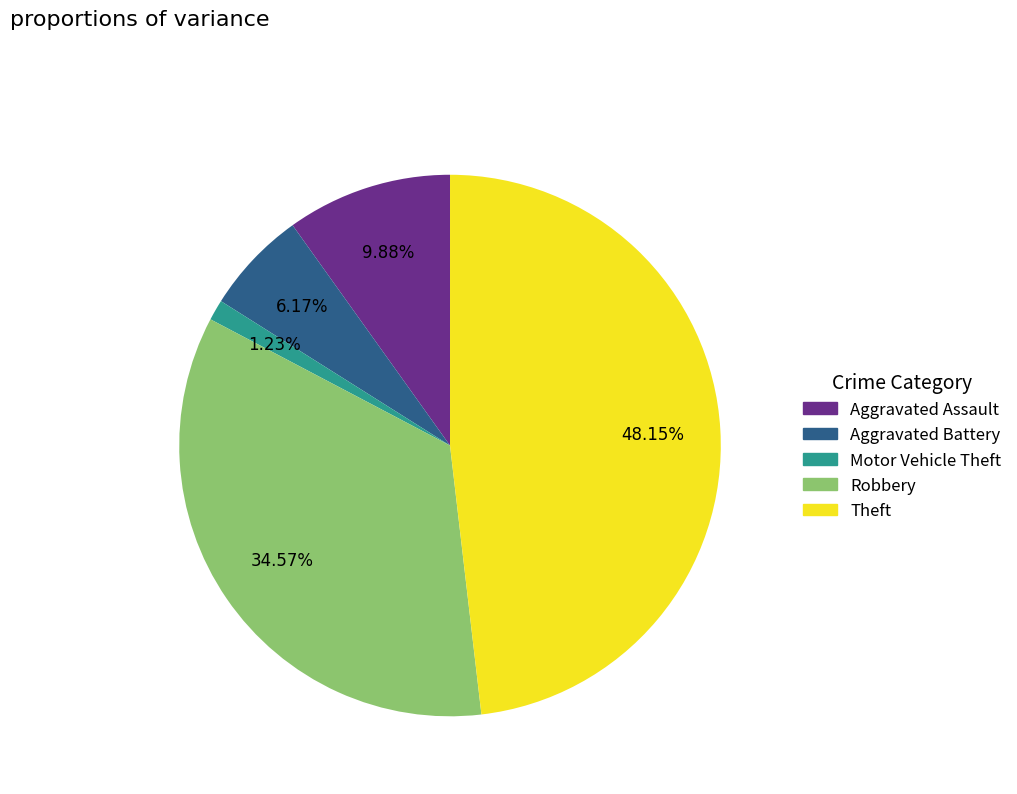

The Theft slice represents 41% of the pie. True or false?

False